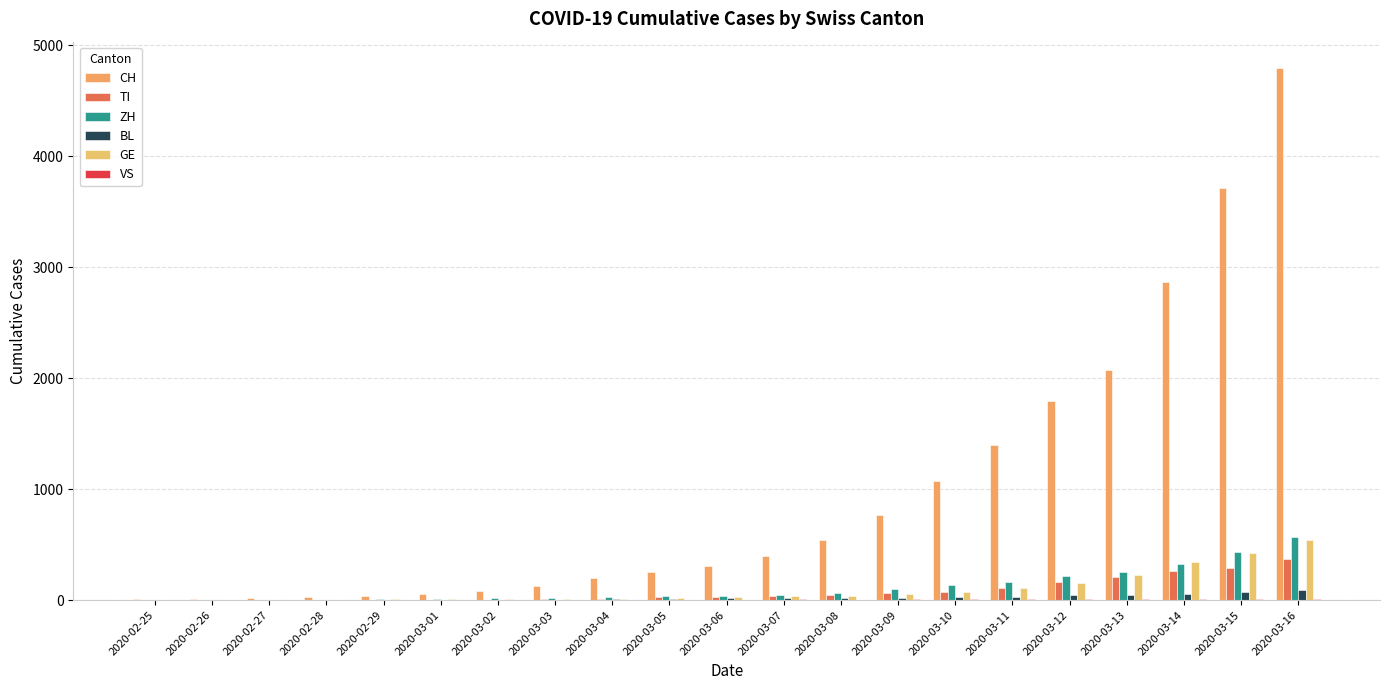

What is the value of the ZH bar at the 20th from the left?

429